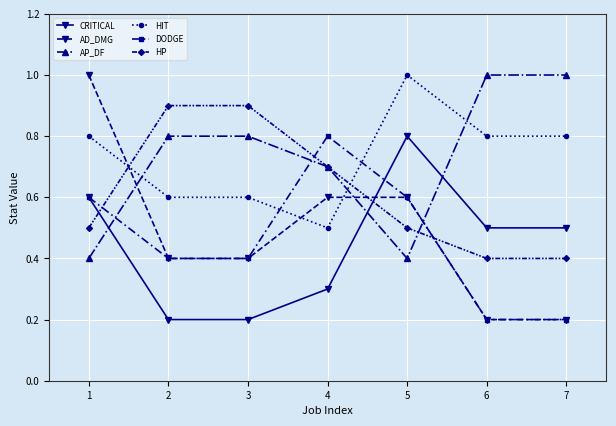

How many AD_DMG values are between 0 and 1?

7